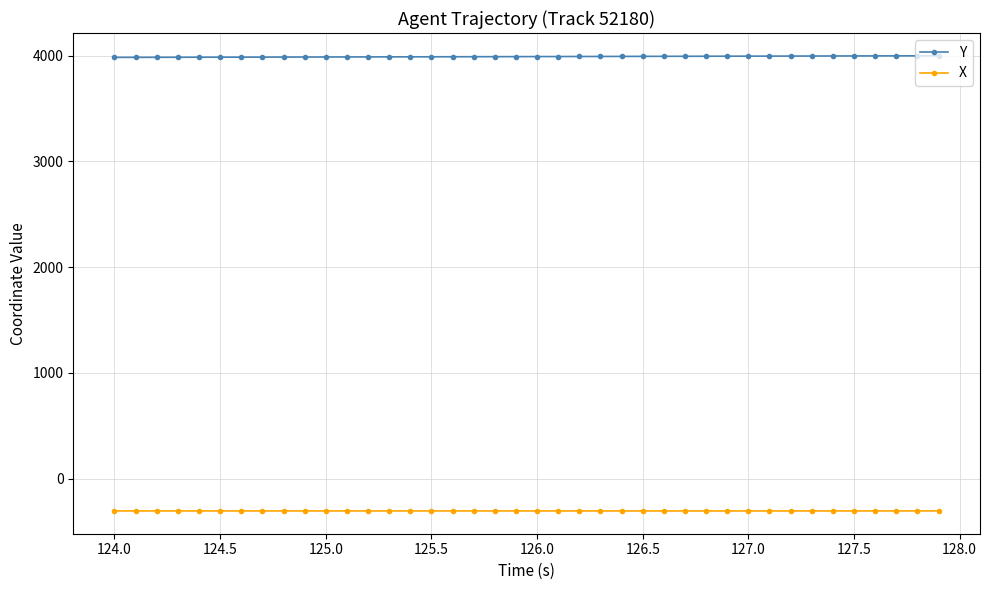

What is the average value of the X series?

-306.1